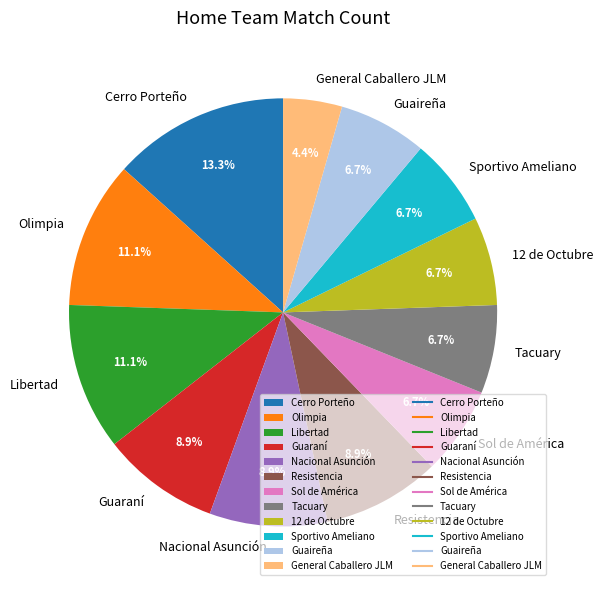

Approximately how many times larger is the value at Olimpia compared to Resistencia?

1.2